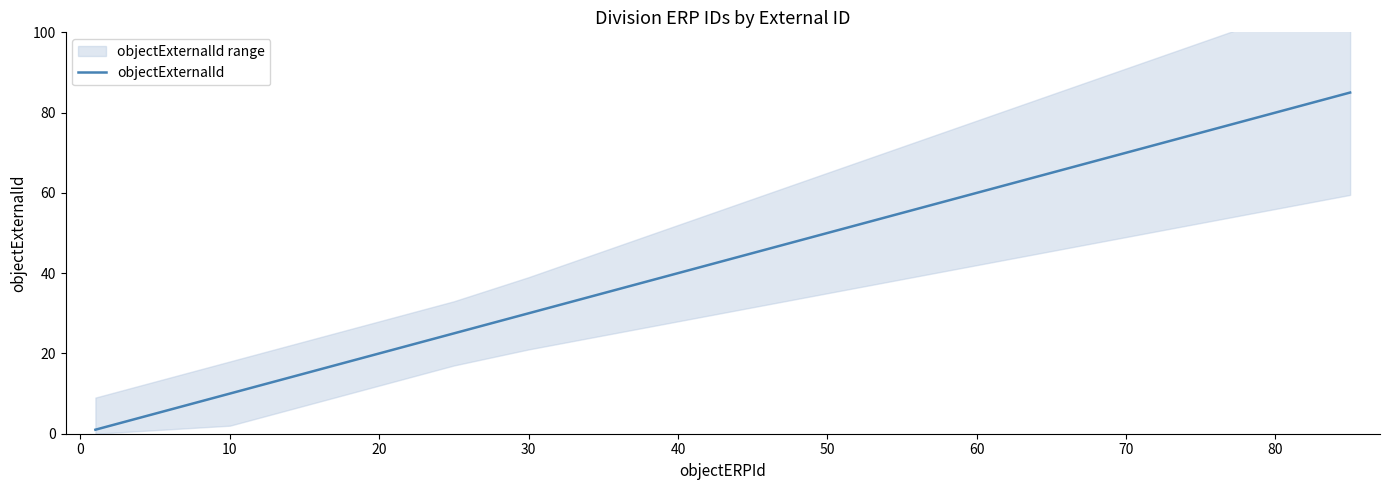

What is the minimum value shown in the chart?

1